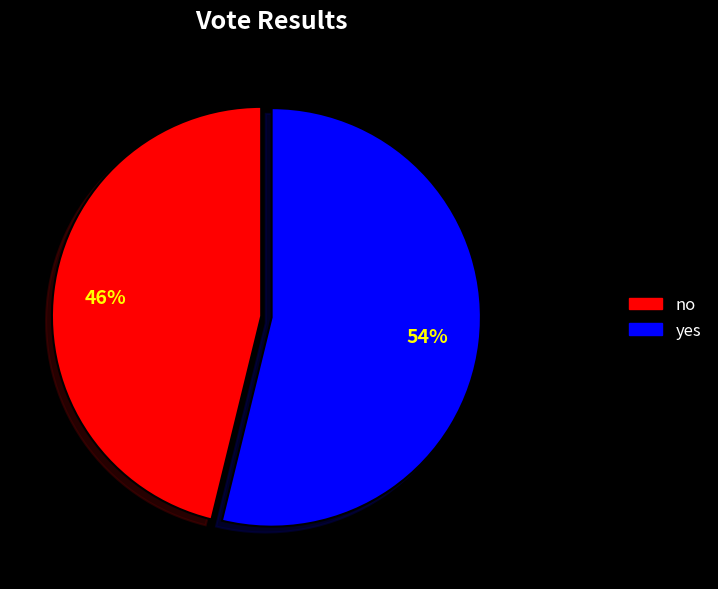

Is it true that no is 58% of the pie?

False